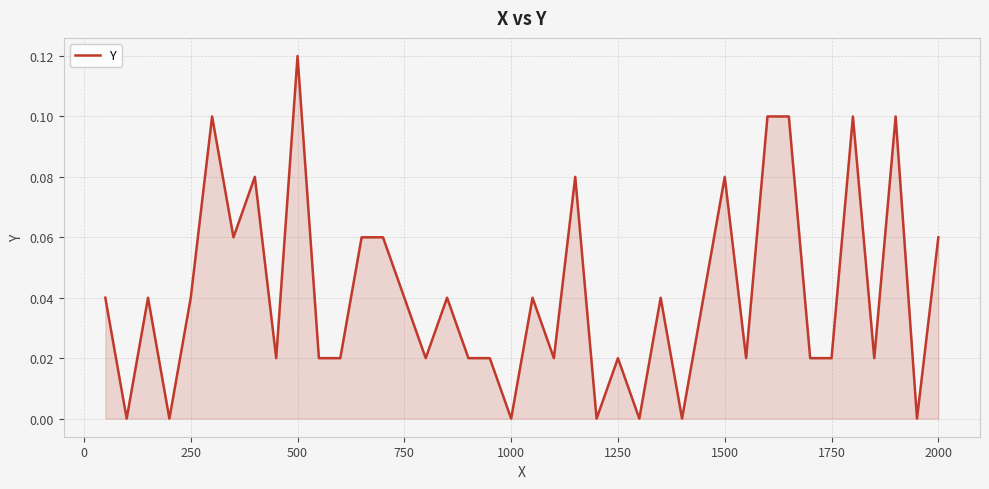

Reading left to right, transcribe all the data shown in this chart.

0.0	0.0	0.0	0.0	0.0	0.1	0.1	0.1	0.0	0.1	0.0	0.0	0.1	0.1	0.0	0.0	0.0	0.0	0.0	0.0	0.0	0.0	0.1	0.0	0.0	0.0	0.0	0.0	0.0	0.1	0.0	0.1	0.1	0.0	0.0	0.1	0.0	0.1	0.0	0.1